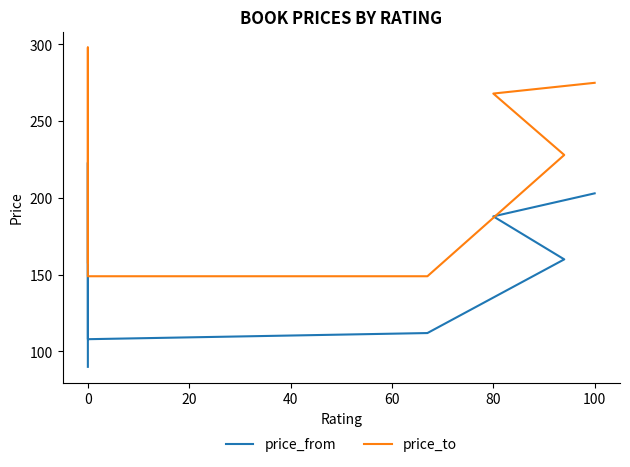

Where is the first local maximum for price_to?

80